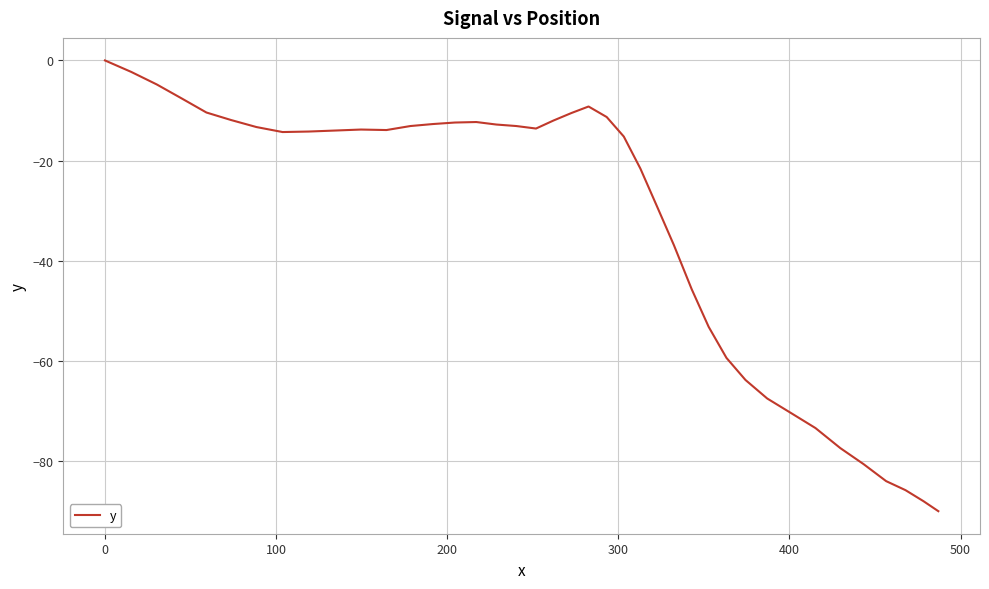

How many lines are shown in the chart?

1